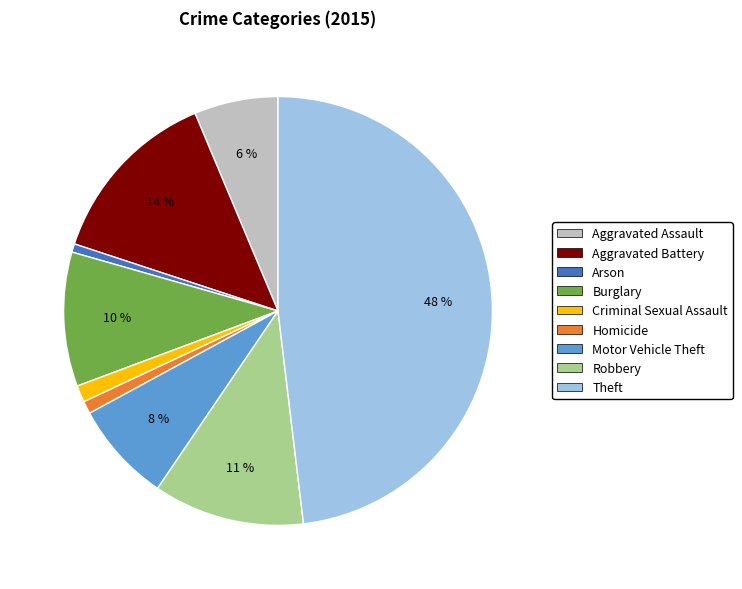

Do Aggravated Battery and Aggravated Assault together represent more than half of the pie?

No